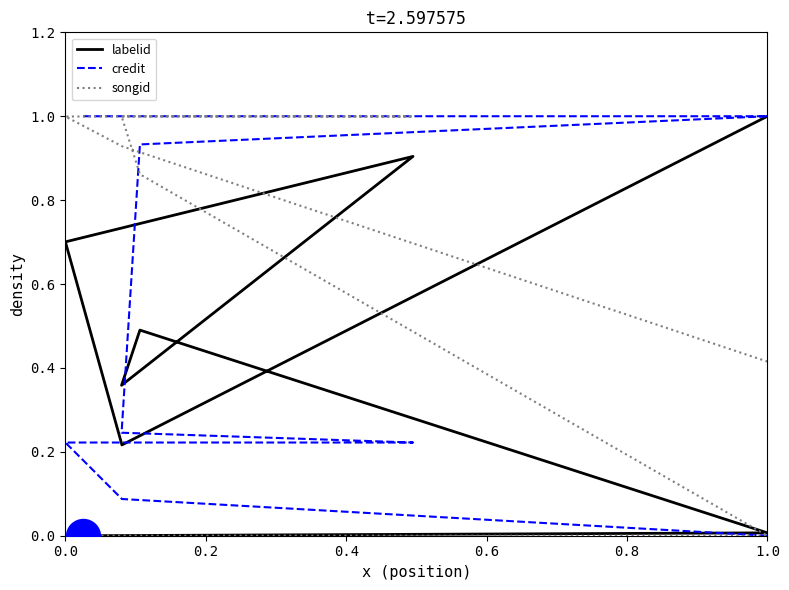

What are all the series names shown in the legend?

labelid, credit, songid